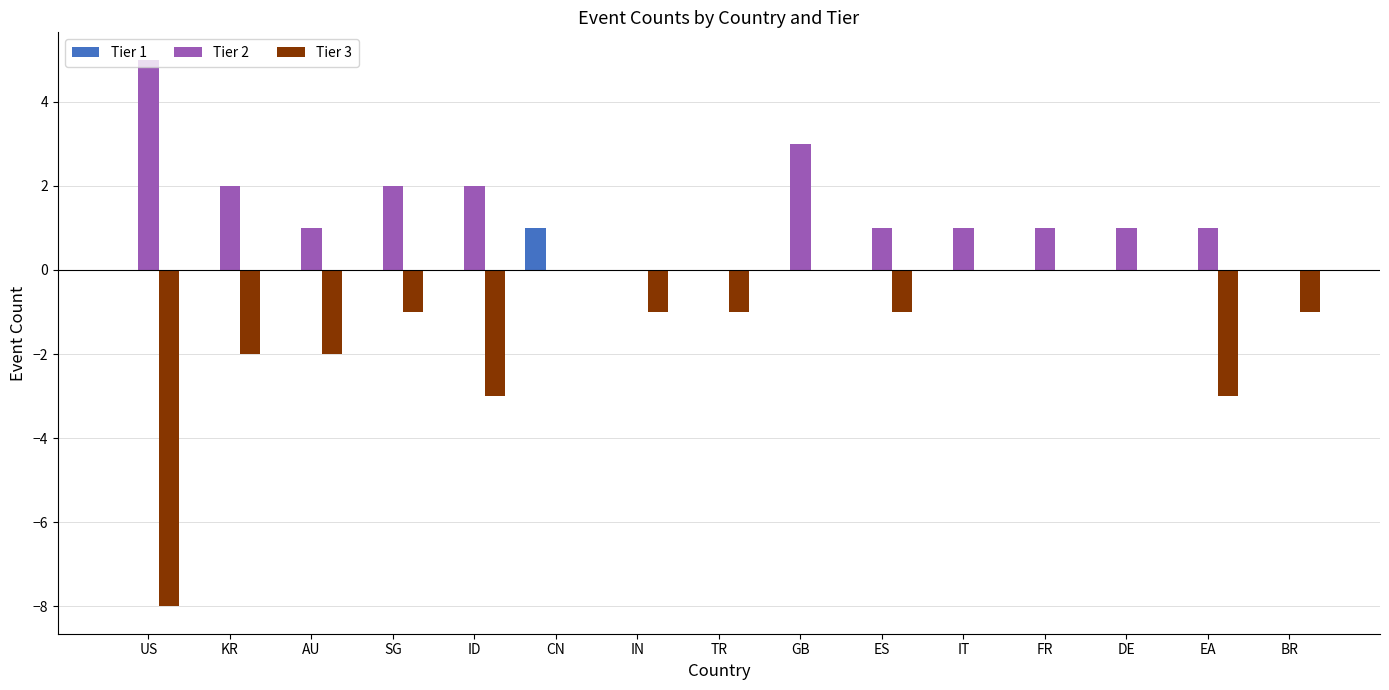

The Tier 3 series shows -3 at AU. True or false?

False